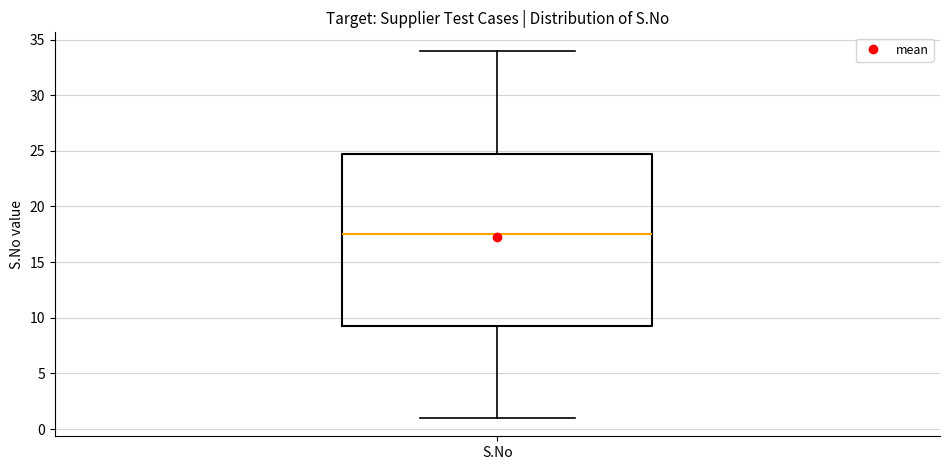

Read this box plot against the y-axis: the position of the median line, the range covered by the box, and the ends of both whiskers. The values are not printed on the chart, so give them approximately, as read against the axis.

median 17.5, box 9.5 to 25.0, whiskers 1.0 to 34.0